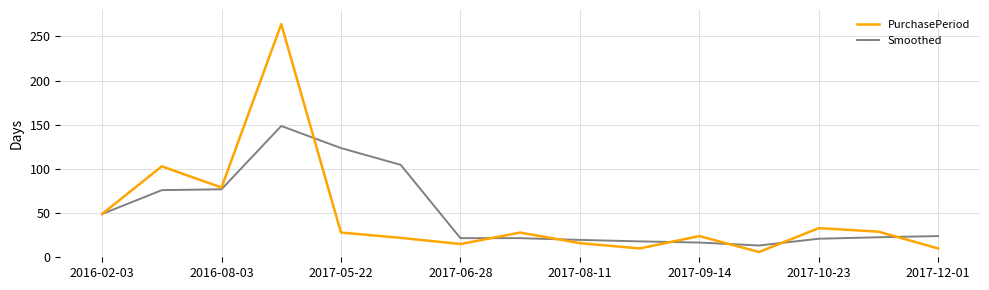

What is the smallest value displayed?

6.0